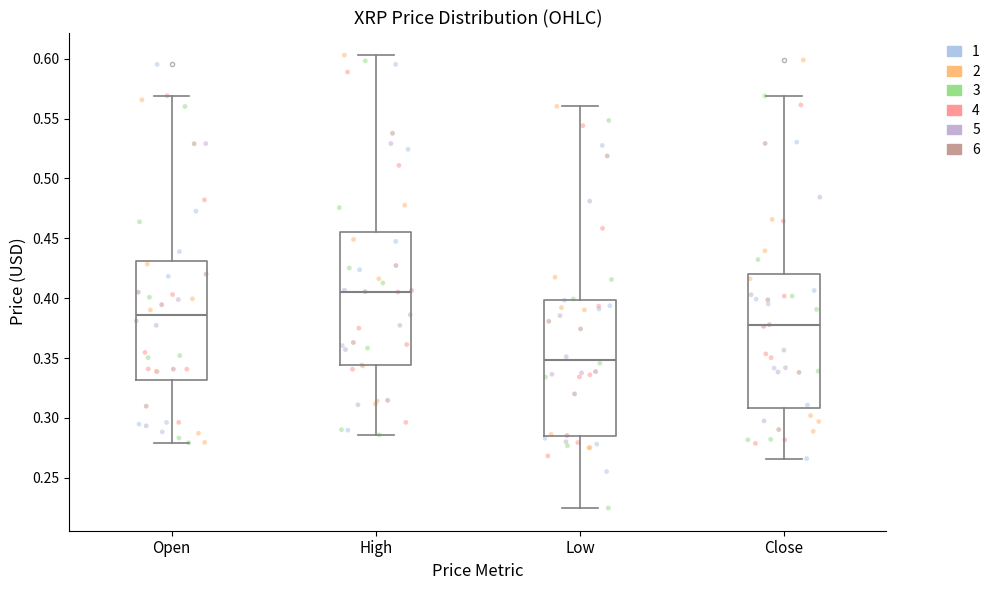

Where does the median line of the box for Close sit on the y-axis? The values are not printed on the chart, so give them approximately, as read against the axis.

0.375